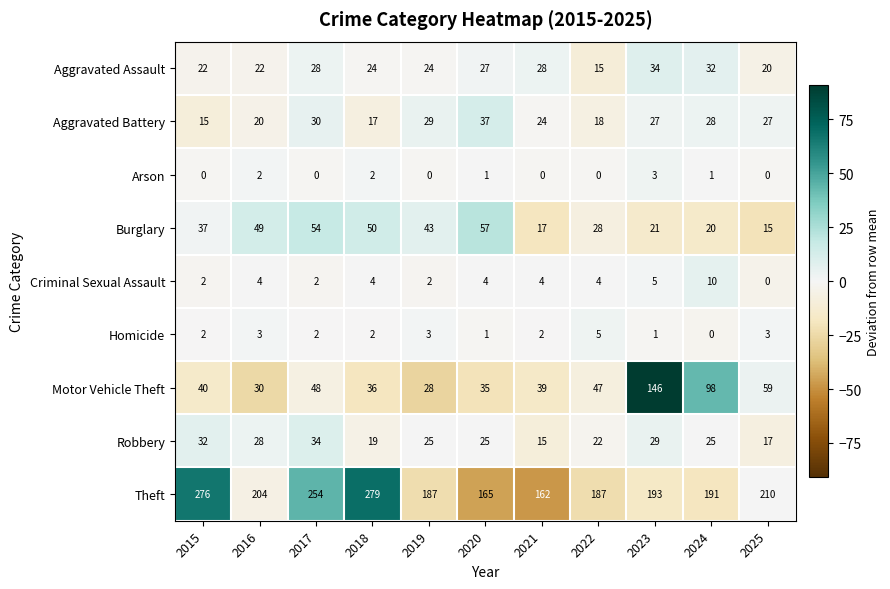

What value does the Motor Vehicle Theft series have at 2015, to the nearest 50?

50